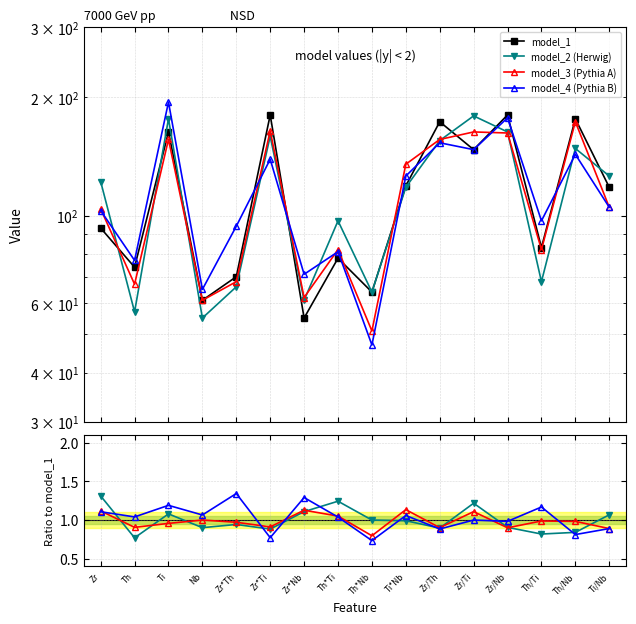

Does the chart have visible grid lines?

Yes